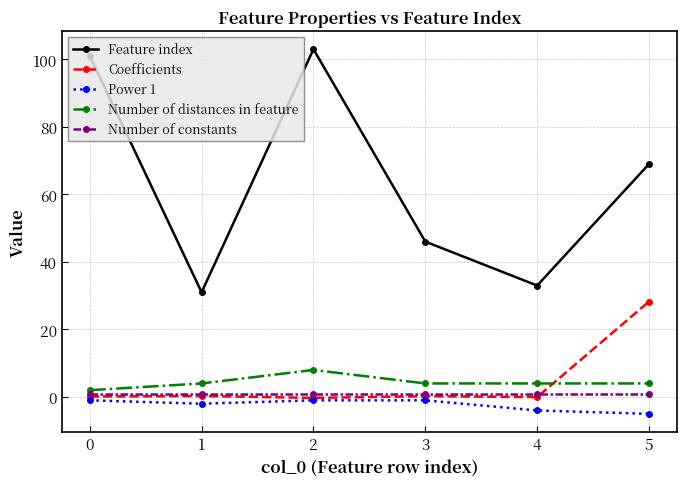

True or false: Number of constants has more than 2 points higher than both neighbors.

False